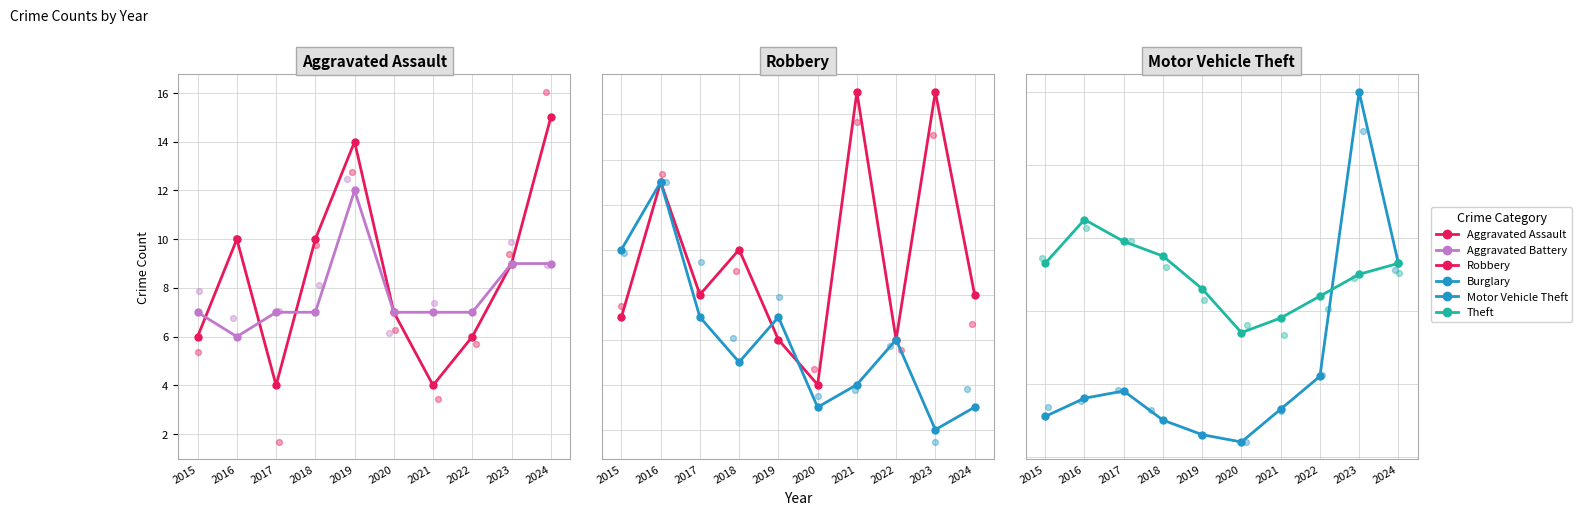

What is the total value across all series at 2015?

94